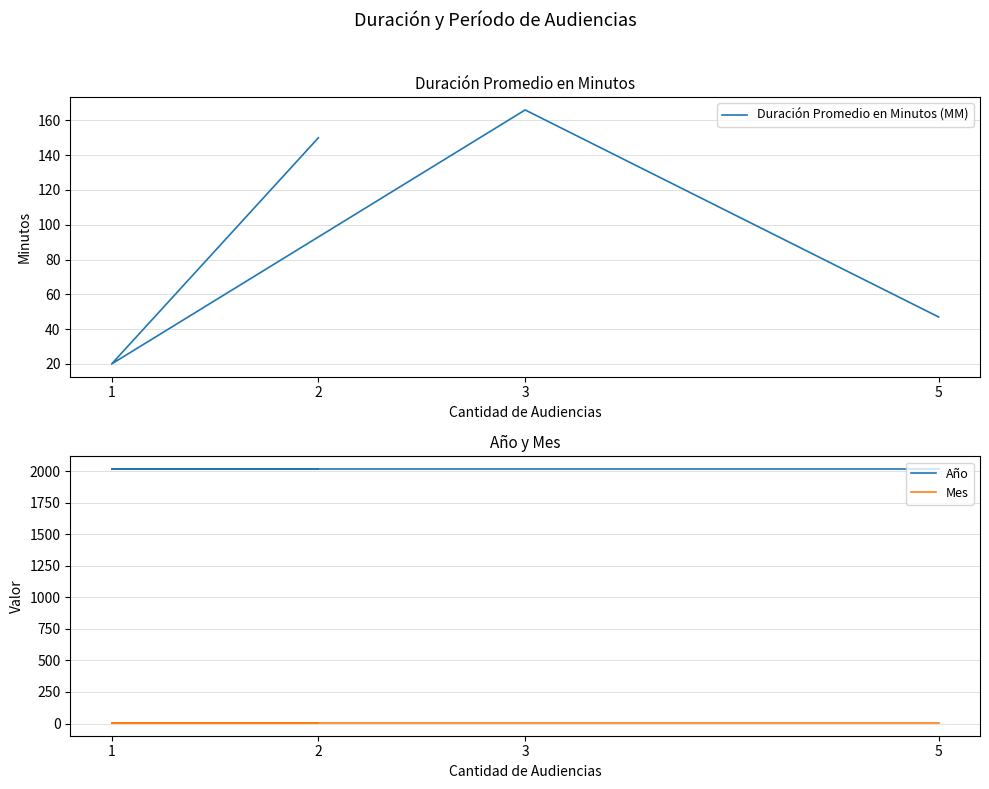

What is the average value of the Mes series?

4